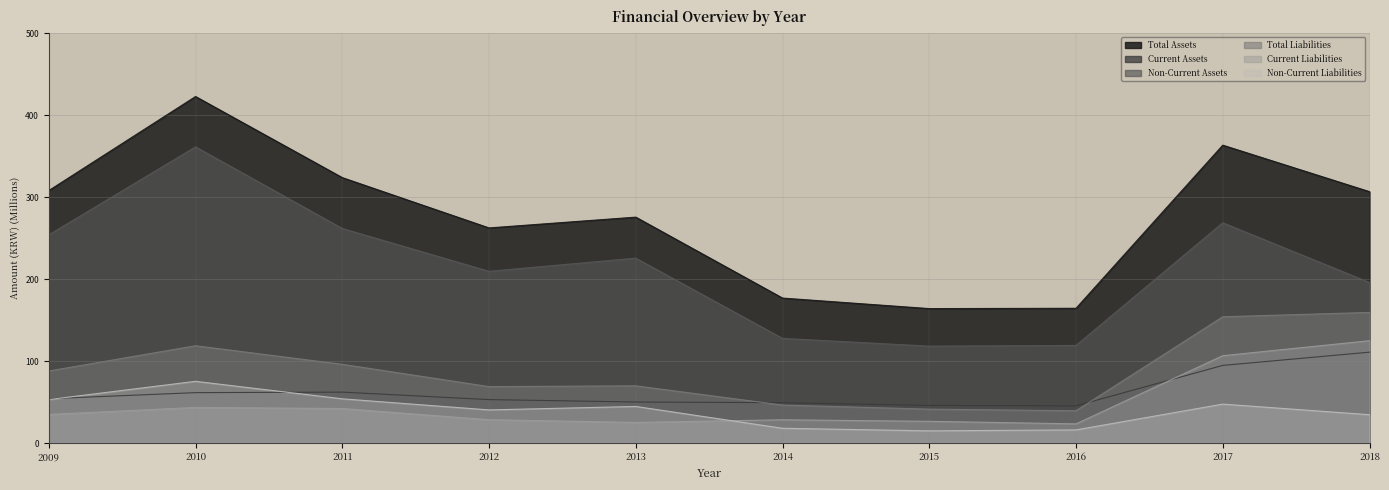

Reading right to left, list all the values displayed in this chart.

Total Assets: 306.6	363.3	164.3	164.0	176.8	275.5	262.4	323.7	422.7	307.9
Current Assets: 110.8	94.7	45.3	45.8	49.2	50.0	52.9	62.1	61.4	54.0
Non-Current Assets: 195.8	268.6	119.0	118.2	127.6	225.5	209.4	261.7	361.2	253.9
Total Liabilities: 159.3	154.0	39.3	41.3	46.3	69.8	68.8	96.0	118.7	87.8
Current Liabilities: 124.8	106.5	23.4	26.5	28.3	25.2	28.4	42.1	43.4	34.9
Non-Current Liabilities: 34.5	47.4	16.0	14.8	18.0	44.6	40.4	53.9	75.2	53.0